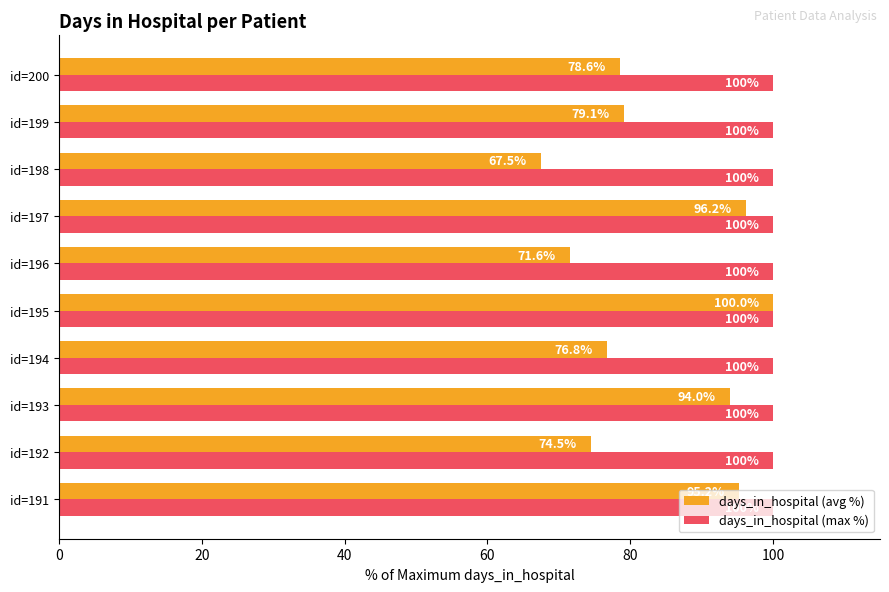

At which label does days_in_hospital (avg %) reach its peak?

id=195